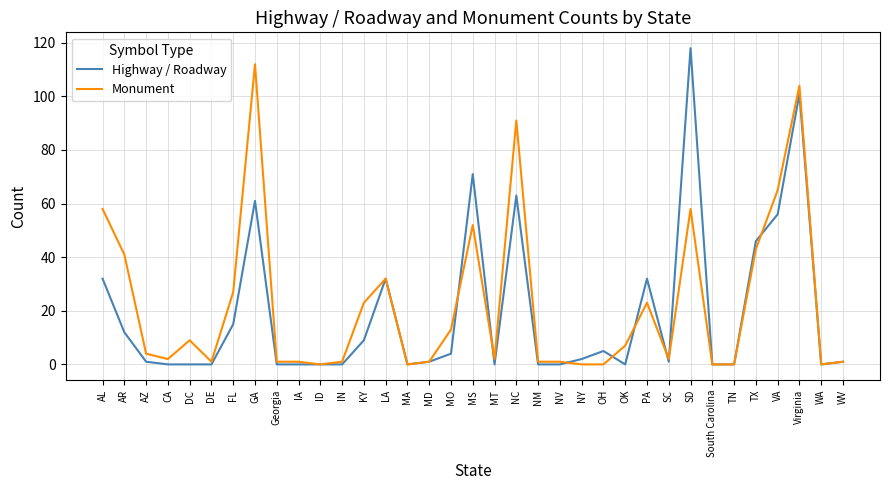

How many lines are shown in the chart?

2